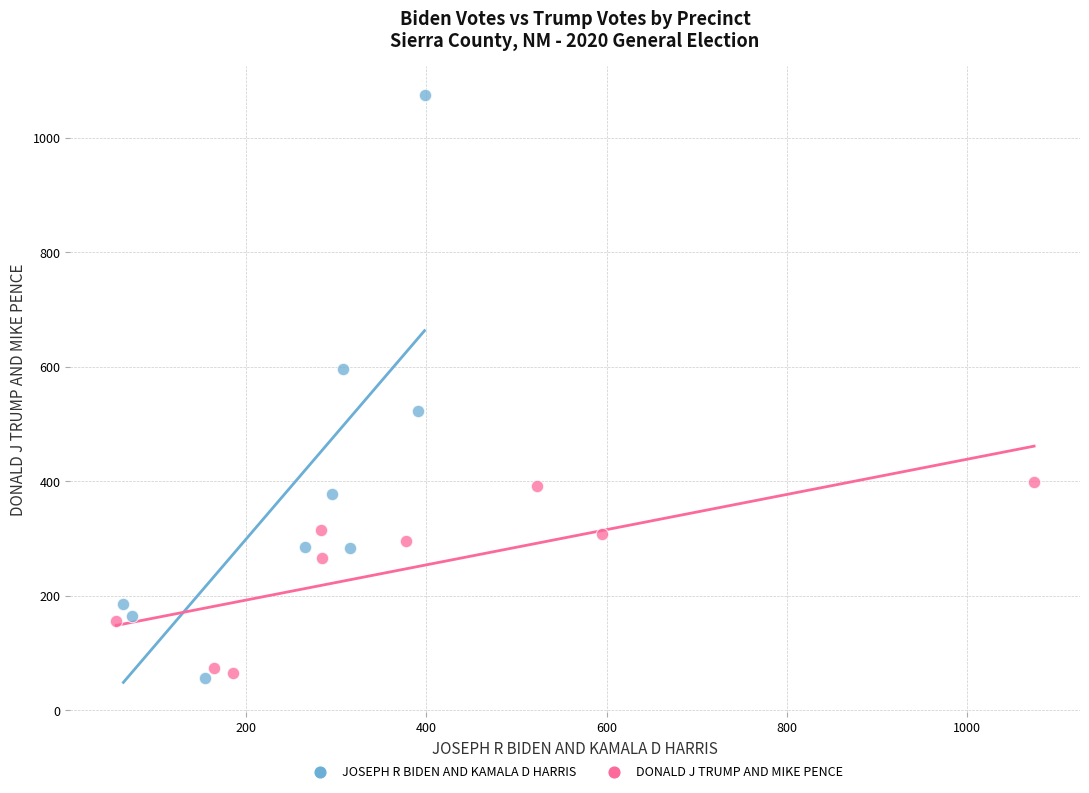

Which series contains the highest Y value?

JOSEPH R BIDEN AND KAMALA D HARRIS